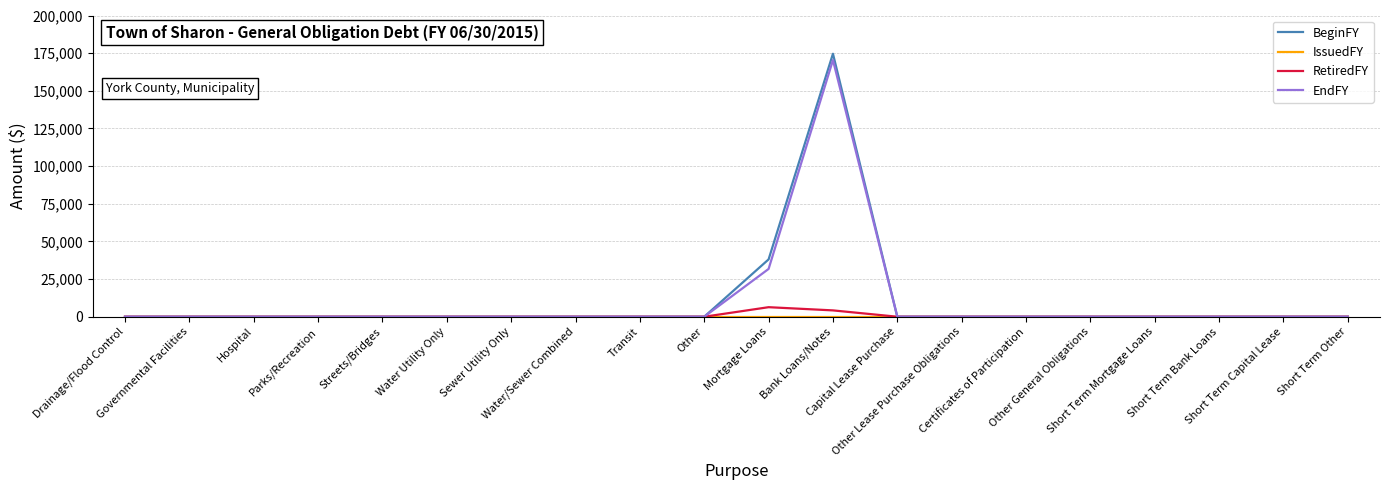

Which series has the largest range (max minus min)?

BeginFY